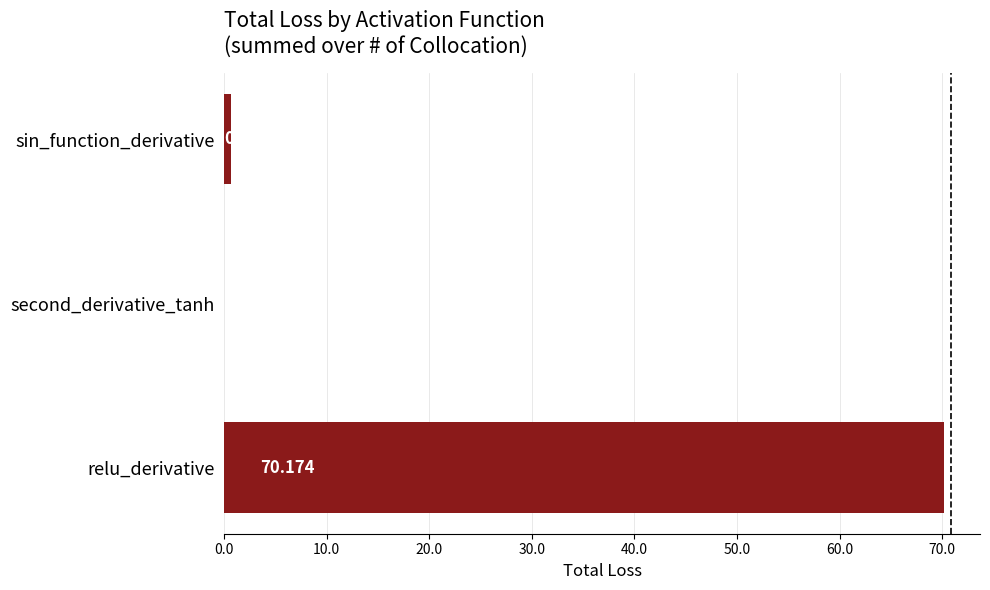

What is the average value?

23.6